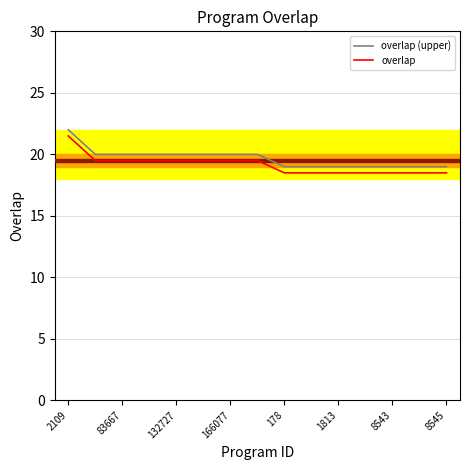

What is the minimum value shown in the chart?

18.5